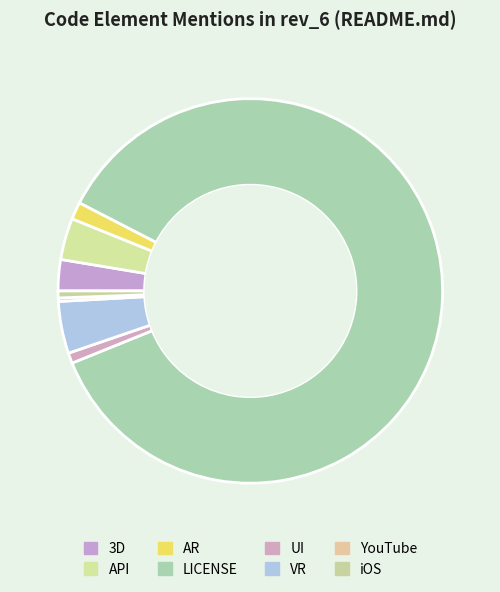

Which has a higher value, iOS or 3D?

3D